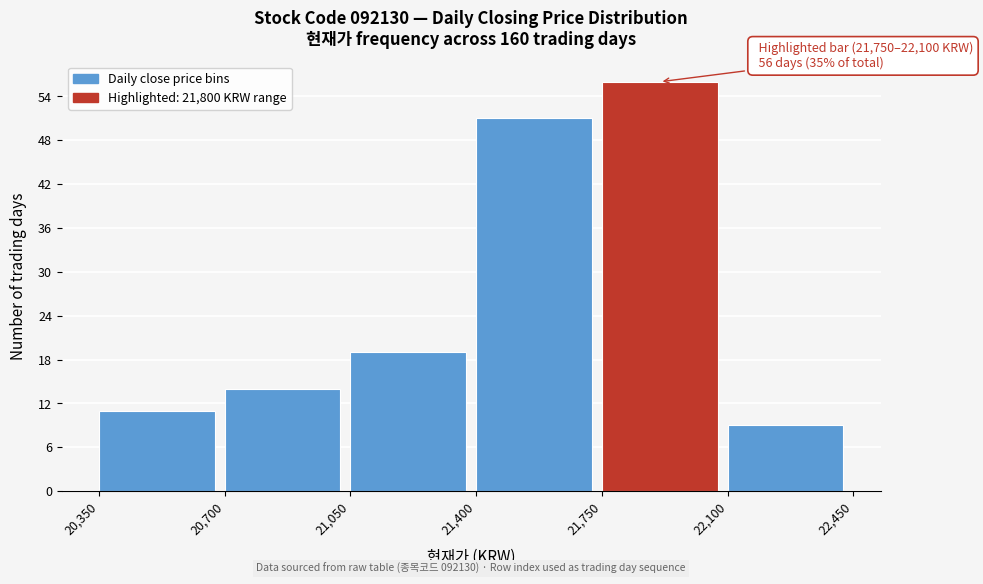

Over which range of the x-axis is the bar tallest?

21,750 to 22,100